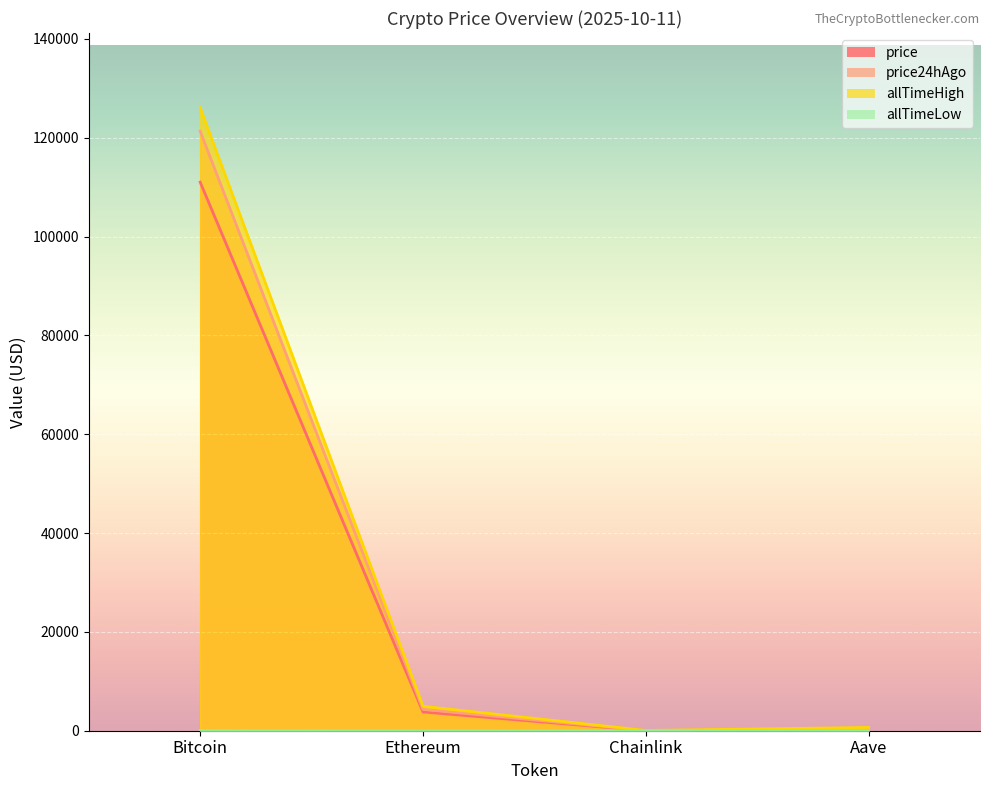

How many values in the allTimeLow series exceed 26?

2